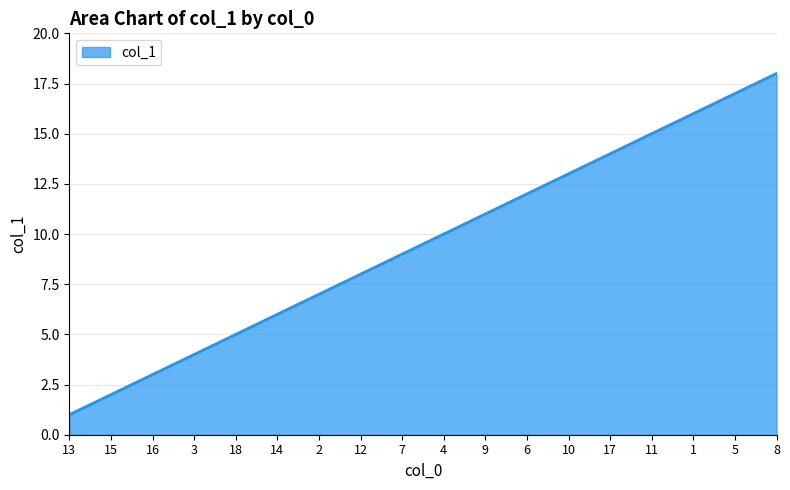

What is the difference between the maximum and minimum values?

17